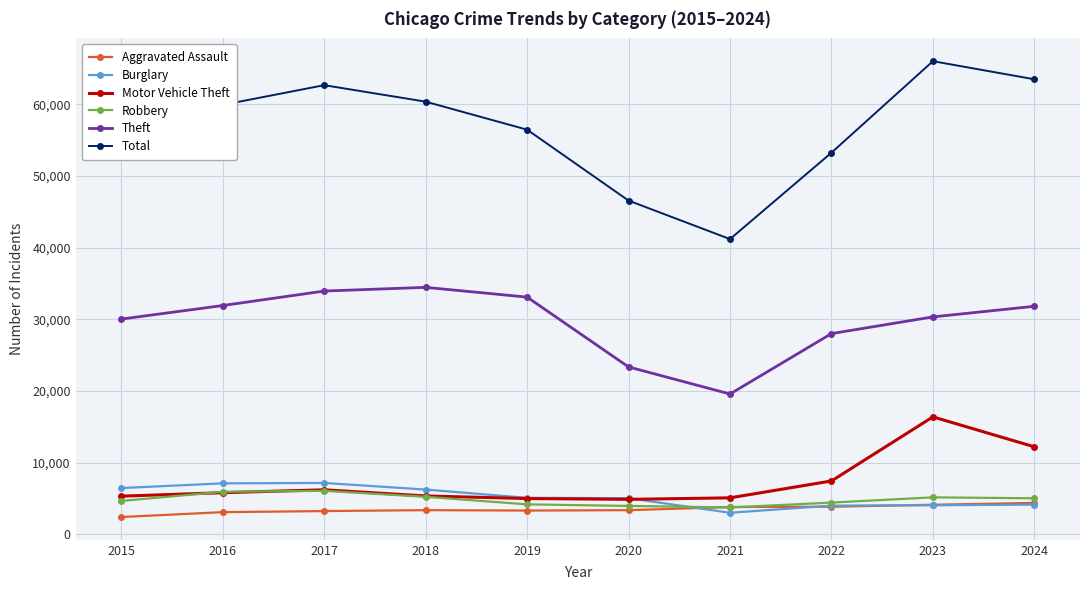

True or false: Theft and Aggravated Assault cross at least once.

False